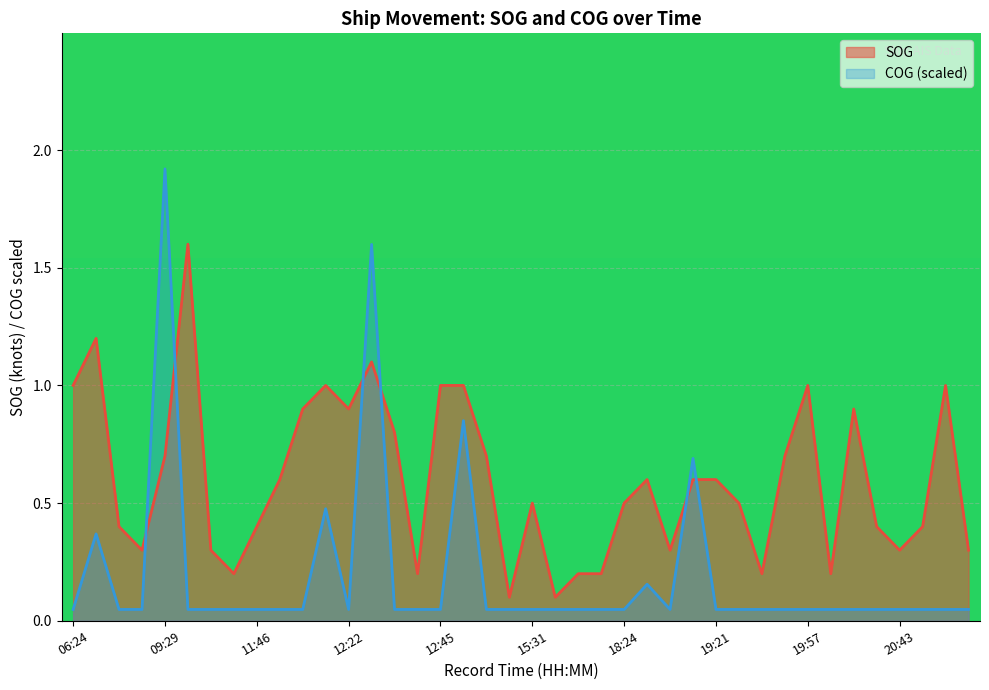

Where is the first local maximum for COG?

08:00